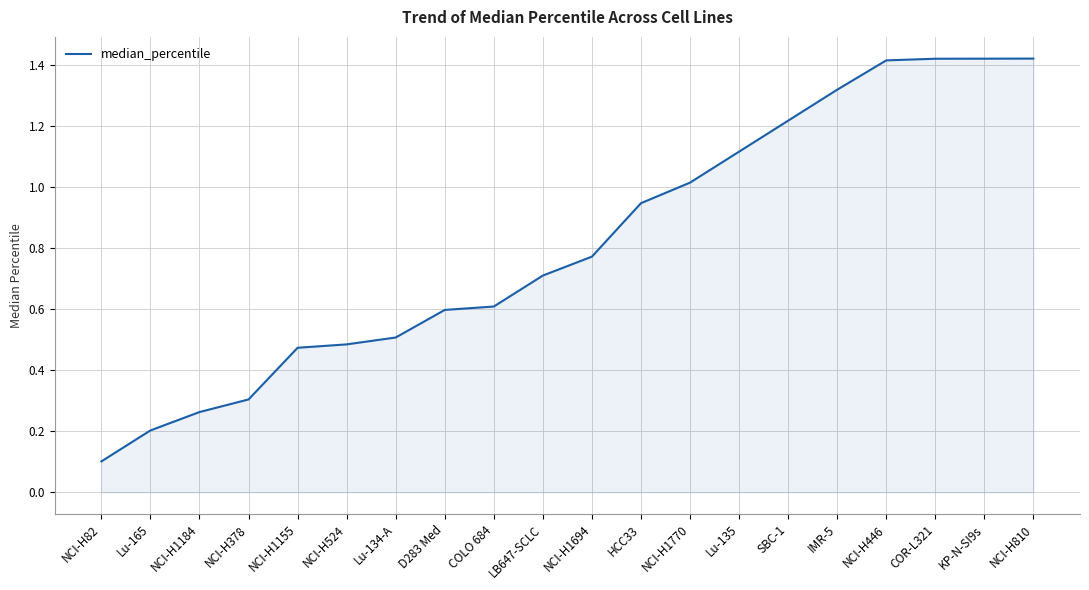

What position from the left is LB647-SCLC?

10